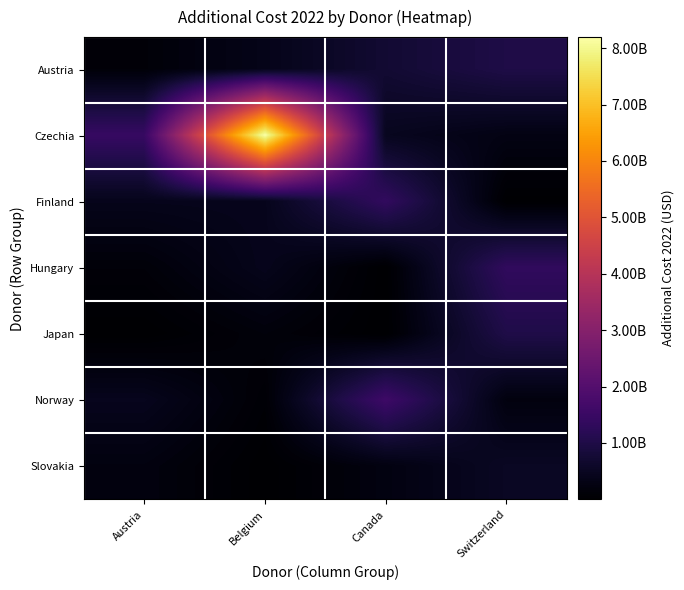

What is the spread (max minus min) of values at Switzerland?

1324228506.2